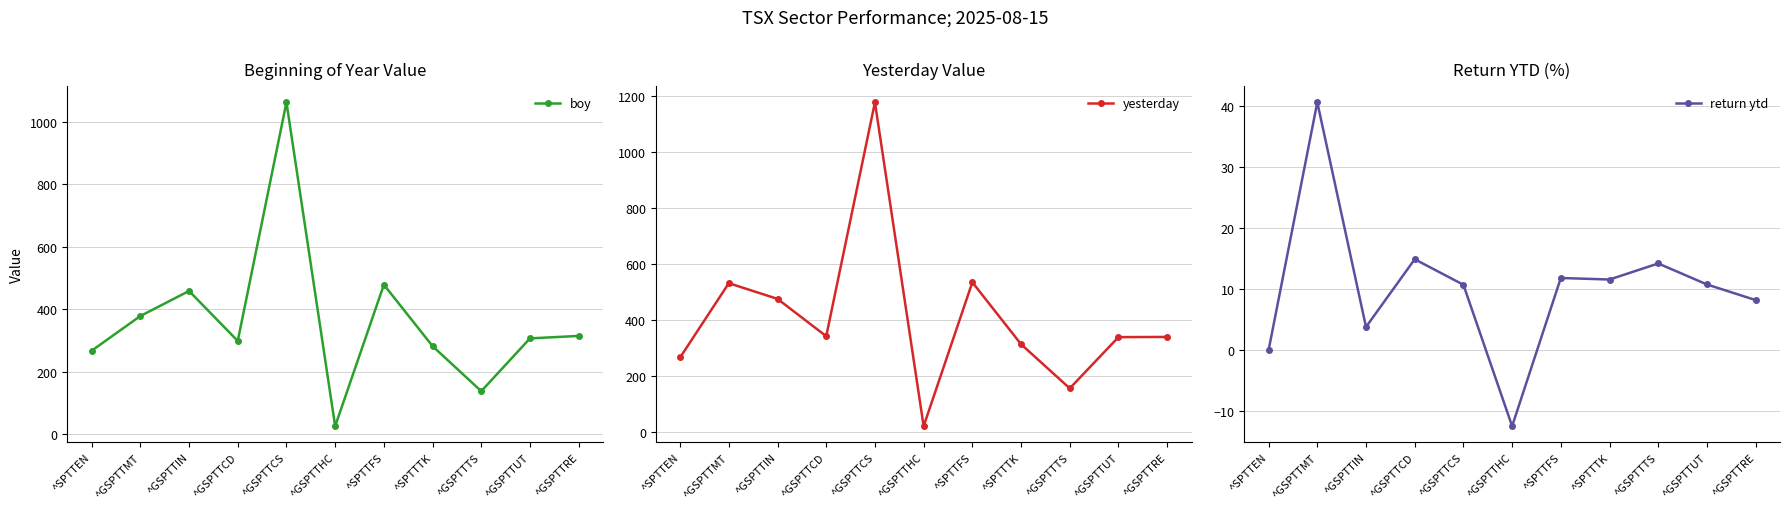

What is the difference between the boy values at ^GSPTTMT and ^GSPTTIN?

80.2